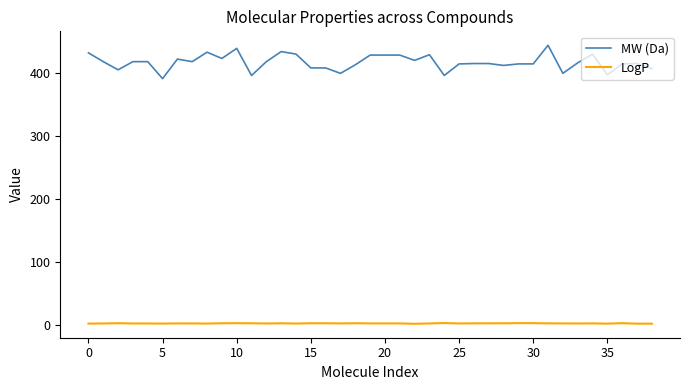

Which series has the largest range (max minus min)?

MW (Da)